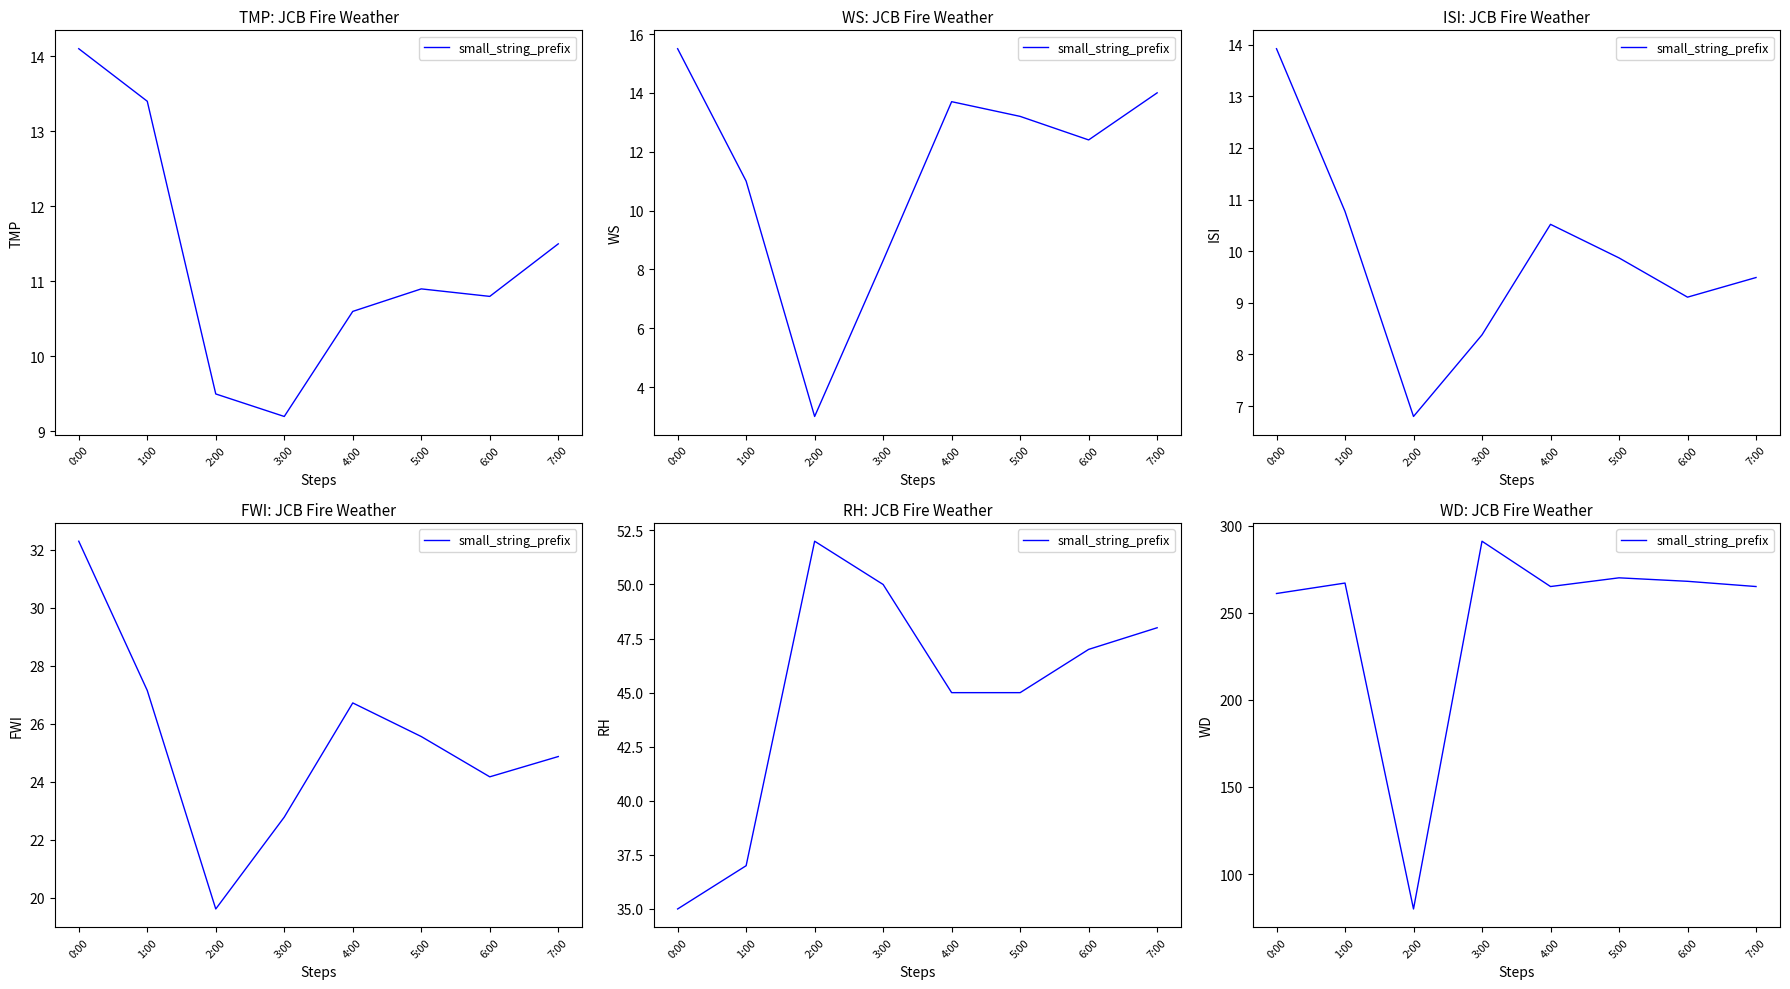

Which label corresponds to the largest value in the chart?

3:00